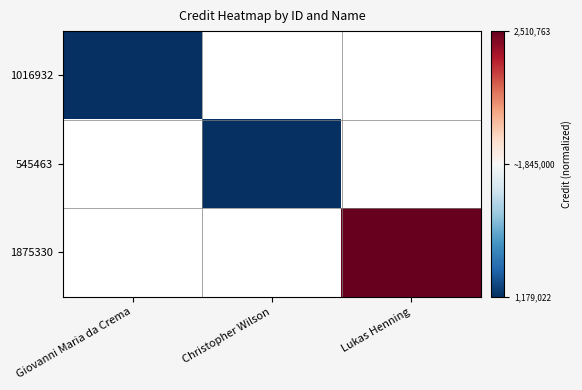

How many data points does each series have?

3